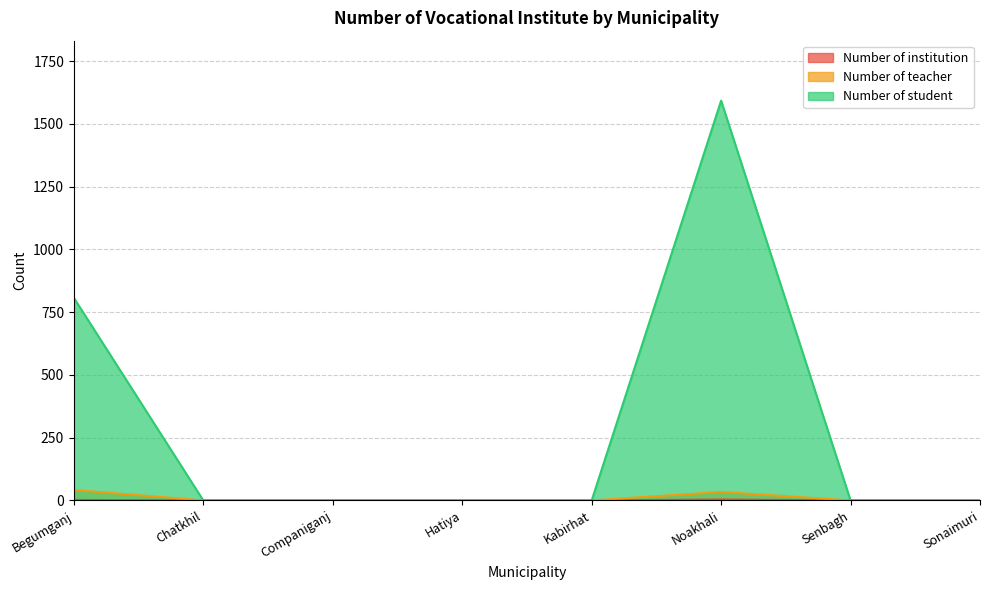

What is the label of the 6th point from the left?

Noakhali